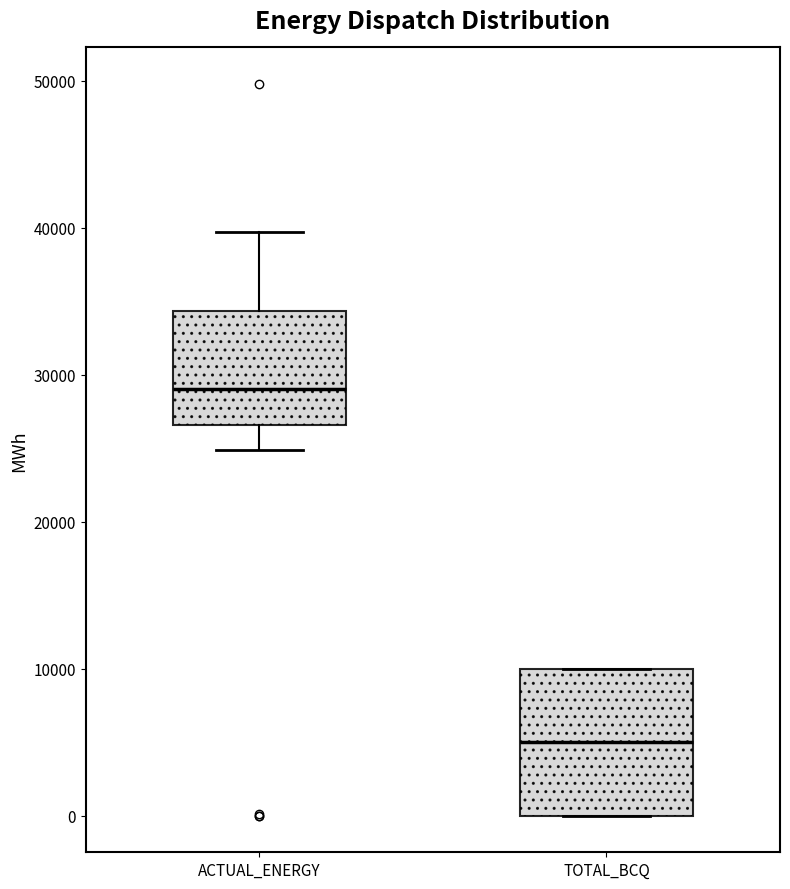

Reading left to right, transcribe this box plot: for each box, give where its median line is, the range the box spans, and where its two whiskers end, as read against the y-axis. The values are not printed on the chart, so give them approximately, as read against the axis.

ACTUAL_ENERGY: median 29000, box 27000 to 34000, whiskers 25000 to 40000
TOTAL_BCQ: median 5000, box 0 to 10000, whiskers 0 to 10000